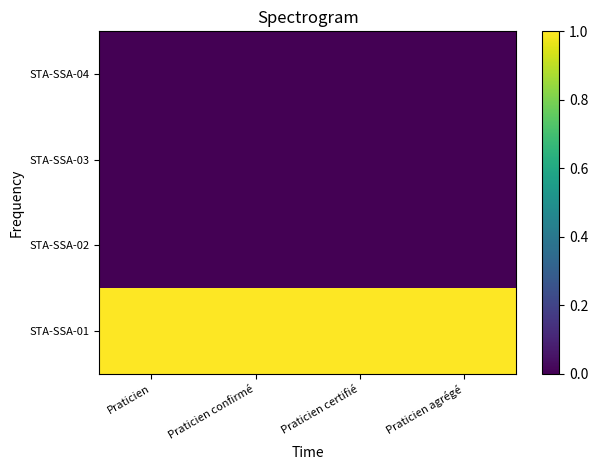

Rank the series at Praticien confirmé from highest to lowest value.

STA-SSA-01, STA-SSA-02, STA-SSA-03, STA-SSA-04